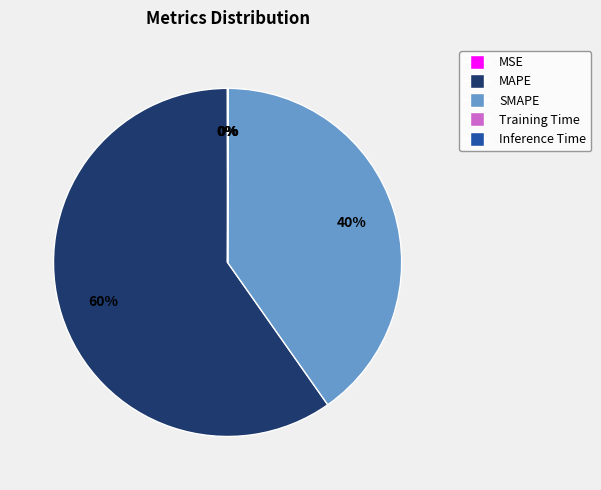

To the nearest percent, what percentage of the pie is SMAPE?

40%